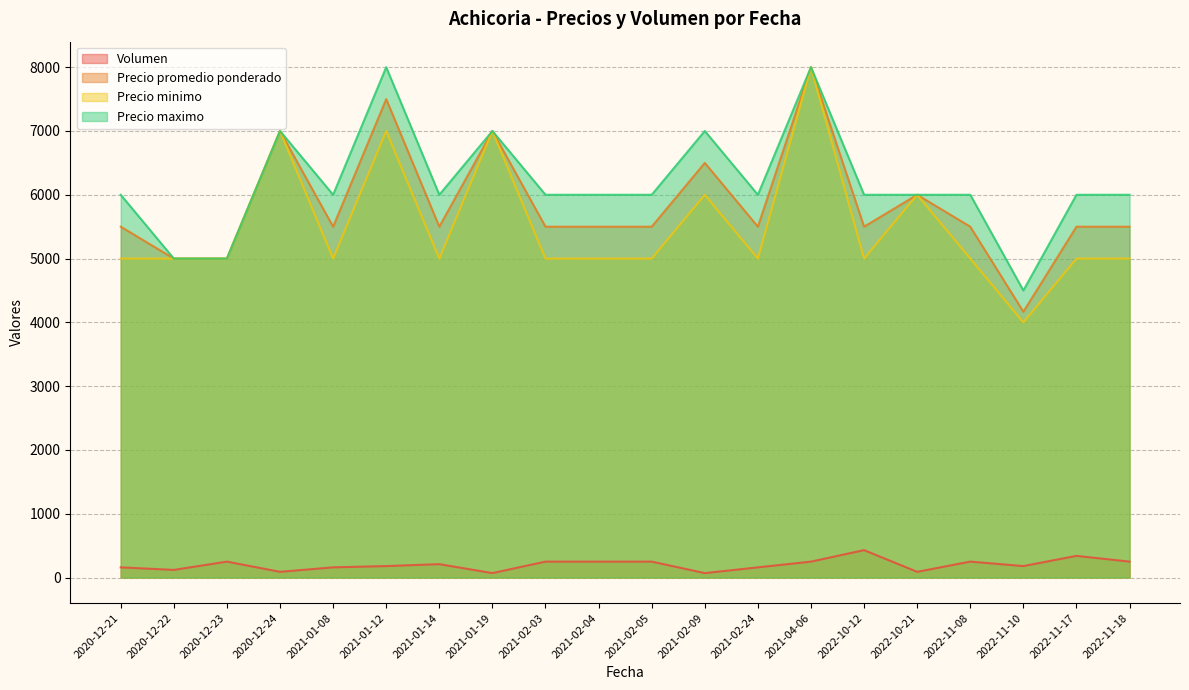

What is the label of the 20th point from the right?

2020-12-21